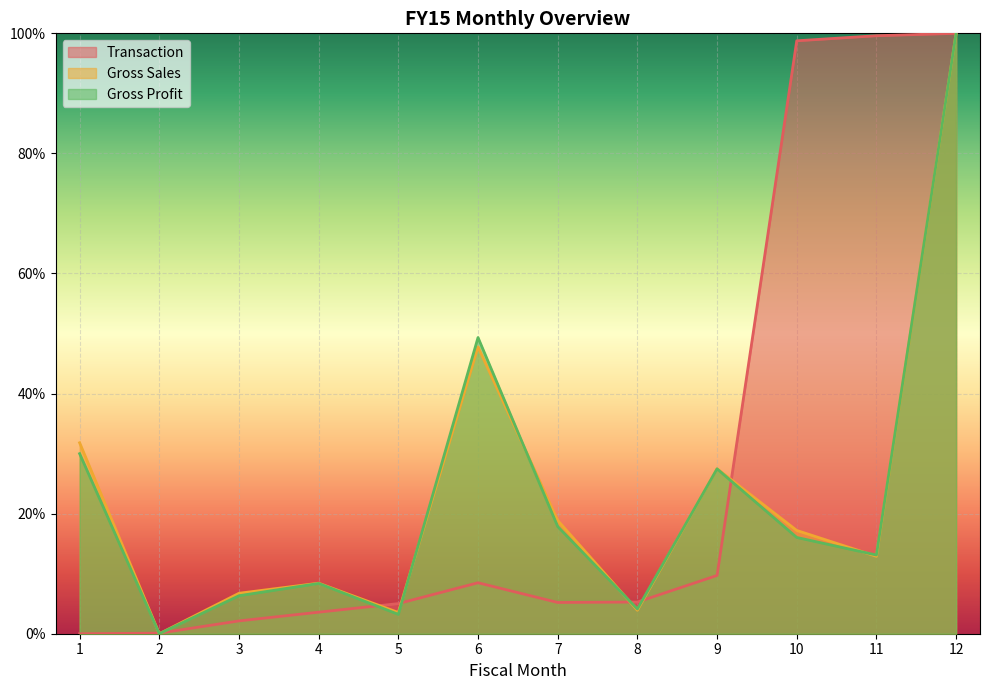

True or false: Gross Profit and Transaction cross at least once.

True